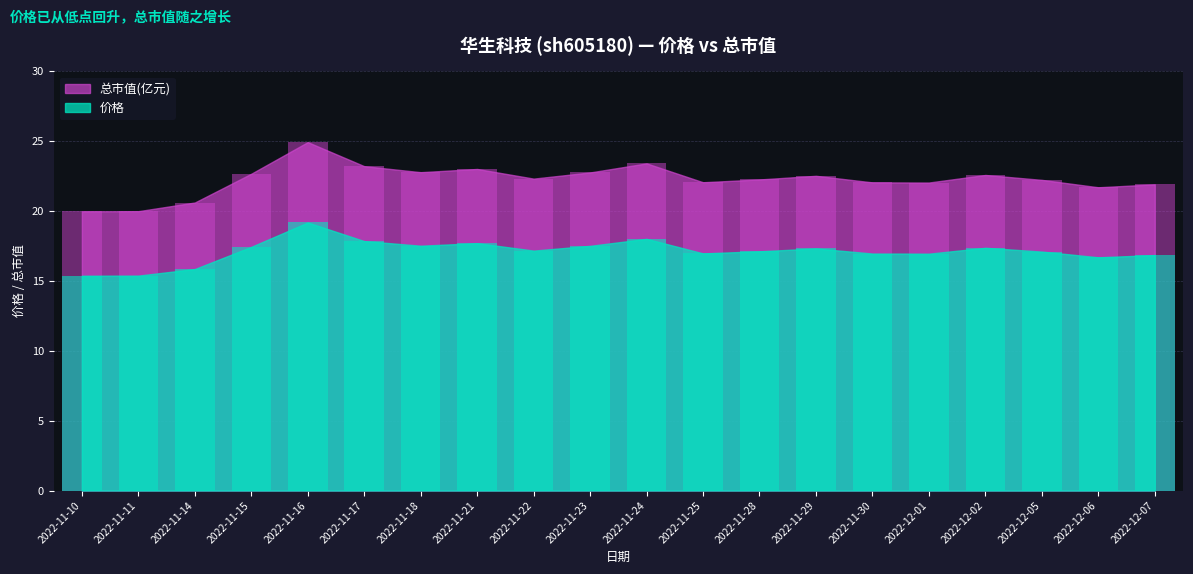

What is the total value across all series at 2022-11-25?

39.0